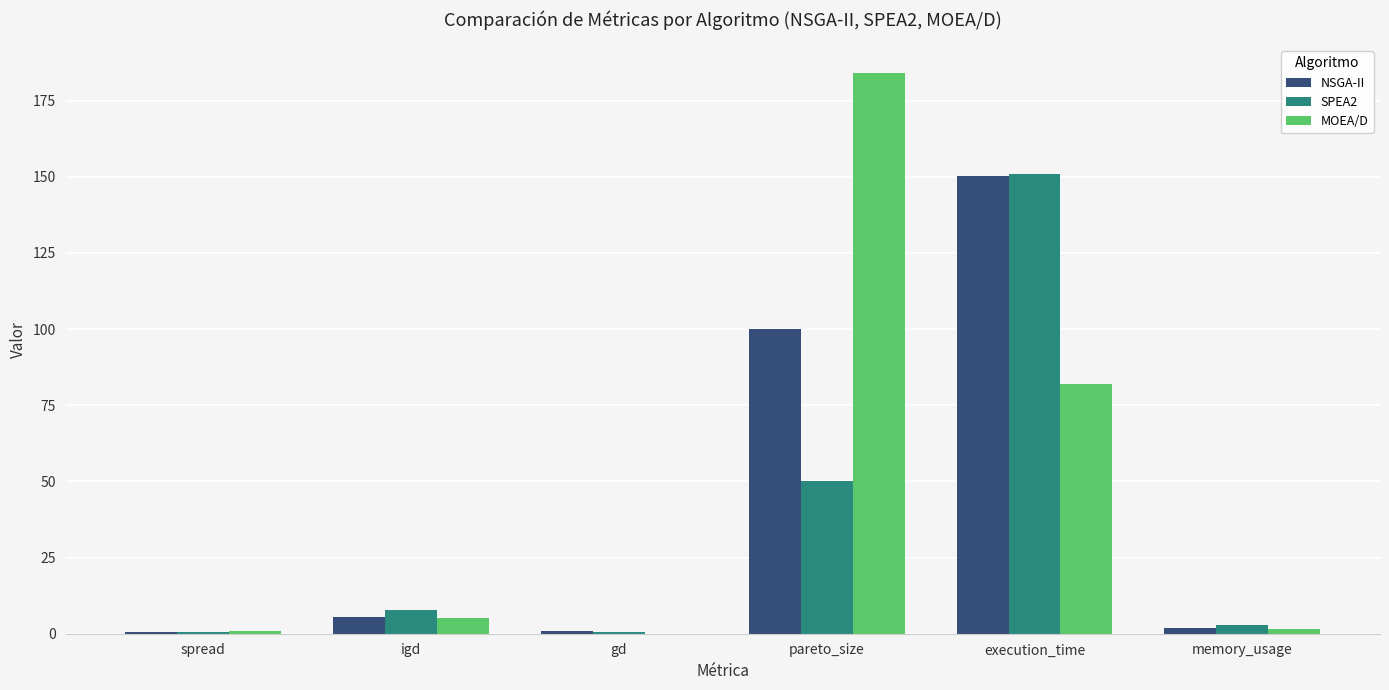

What is the sum of all MOEA/D values?

273.7